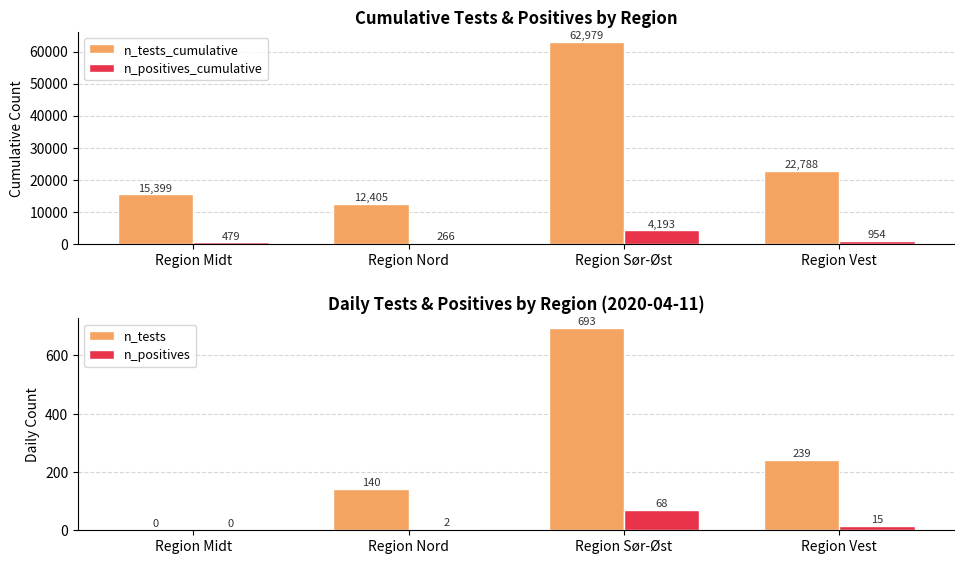

What is the total value across all series at Region Vest?

23996